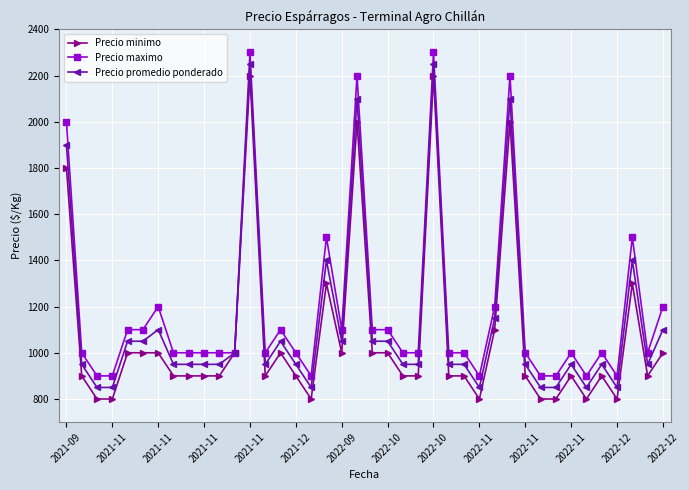

Reading right to left, what are all the values shown in this chart?

Precio minimo: 1000	900	1300	800	900	800	900	800	800	900	2000	1100	800	900	900	2200	900	900	1000	1000	2000	1000	1300	800	900	1000	900	2200	1000	900	900	900	900	1000	1000	1000	800	800	900	1800
Precio maximo: 1200	1000	1500	900	1000	900	1000	900	900	1000	2200	1200	900	1000	1000	2300	1000	1000	1100	1100	2200	1100	1500	900	1000	1100	1000	2300	1000	1000	1000	1000	1000	1200	1100	1100	900	900	1000	2000
Precio promedio ponderado: 1100	950	1400	850	950	850	950	850	850	950	2100	1150	850	950	950	2250	950	950	1050	1050	2100	1050	1400	850	950	1050	950	2250	1000	950	950	950	950	1100	1050	1050	850	850	950	1900